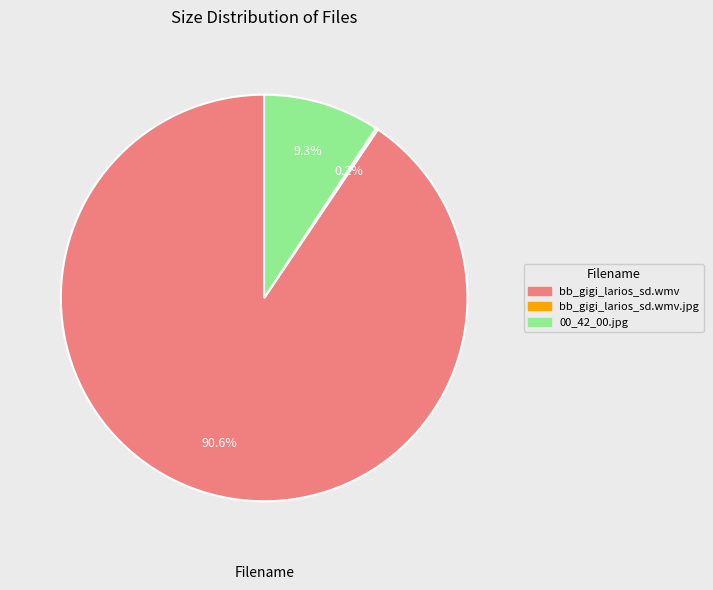

Which has a higher value, bb_gigi_larios_sd.wmv or 00_42_00.jpg?

bb_gigi_larios_sd.wmv